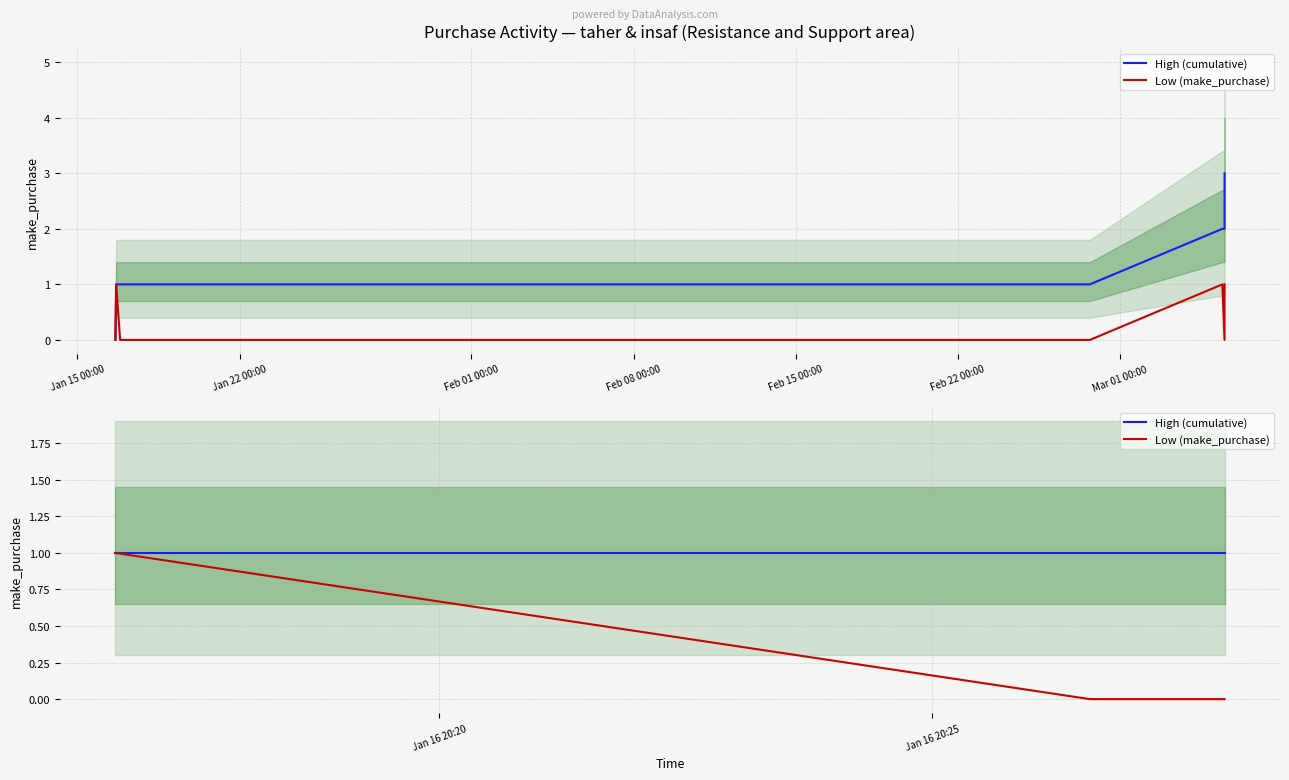

Between Jan 15 00:00 and Jan 22 00:00, which series saw the biggest shift?

Low (make_purchase)